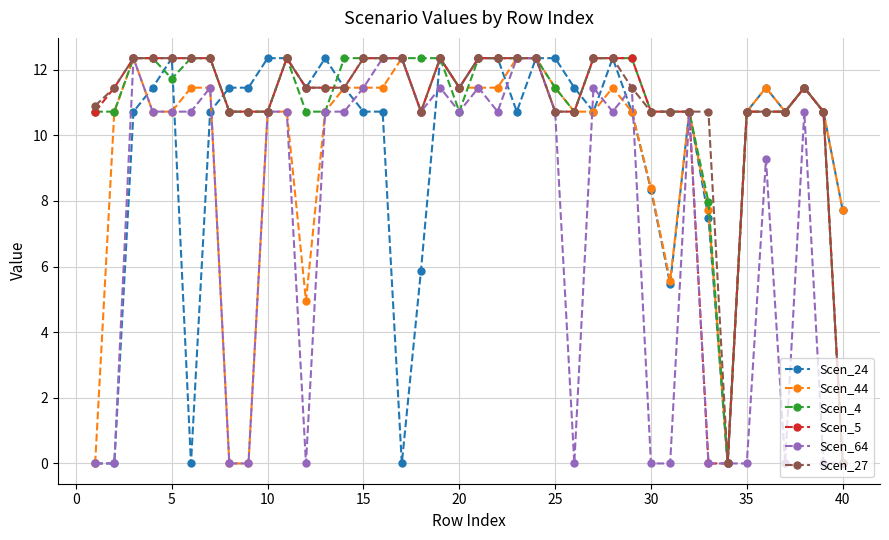

True or false: Scen_24 has more than 2 points higher than both neighbors.

True